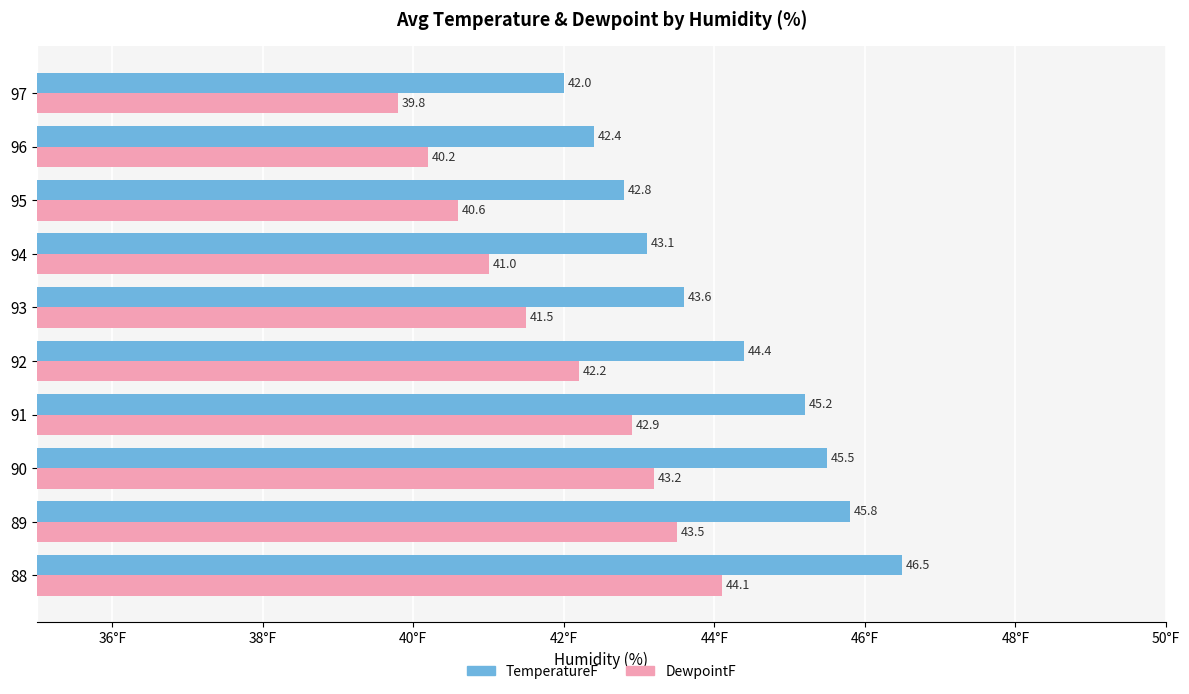

At which category is the sum across all series the highest?

88